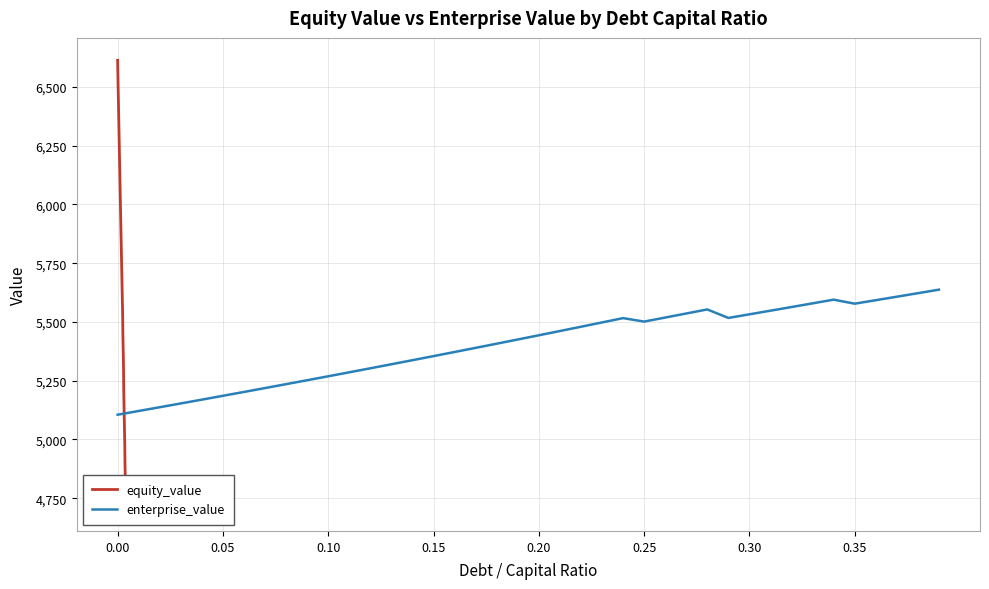

Reading right to left, list all the values displayed in this chart.

equity_value: 4705.9	4753.4	4801.0	4848.7	4896.5	4976.2	5023.0	5069.9	5116.9	5164.0	5211.1	5309.9	5355.1	5400.4	5445.8	5523.1	5567.3	5611.5	5655.8	5700.3	5744.9	5789.6	5834.5	5879.4	5924.5	5969.6	6014.9	6060.3	6105.8	6151.4	6197.2	6243.0	6288.9	6335.0	6381.1	6427.4	6473.7	6520.2	6566.8	6613.4
enterprise_value: 5637.3	5622.3	5607.3	5592.4	5577.7	5594.8	5579.1	5563.4	5547.8	5532.4	5517.0	5553.2	5535.8	5518.6	5501.4	5516.2	5497.8	5479.4	5461.2	5443.2	5425.2	5407.4	5389.6	5372.0	5354.5	5337.1	5319.9	5302.7	5285.7	5268.7	5251.9	5235.2	5218.5	5202.0	5185.6	5169.3	5153.1	5137.0	5121.0	5105.1